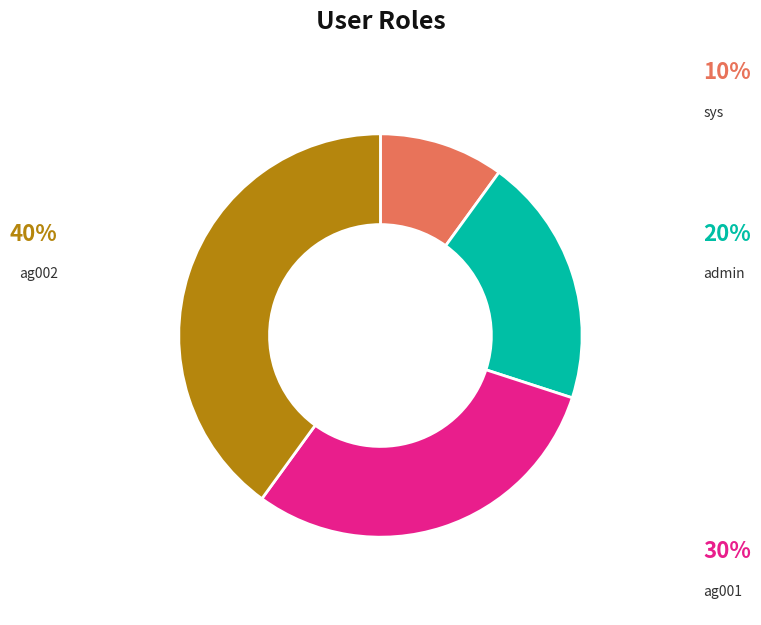

Does any single category account for the majority?

No